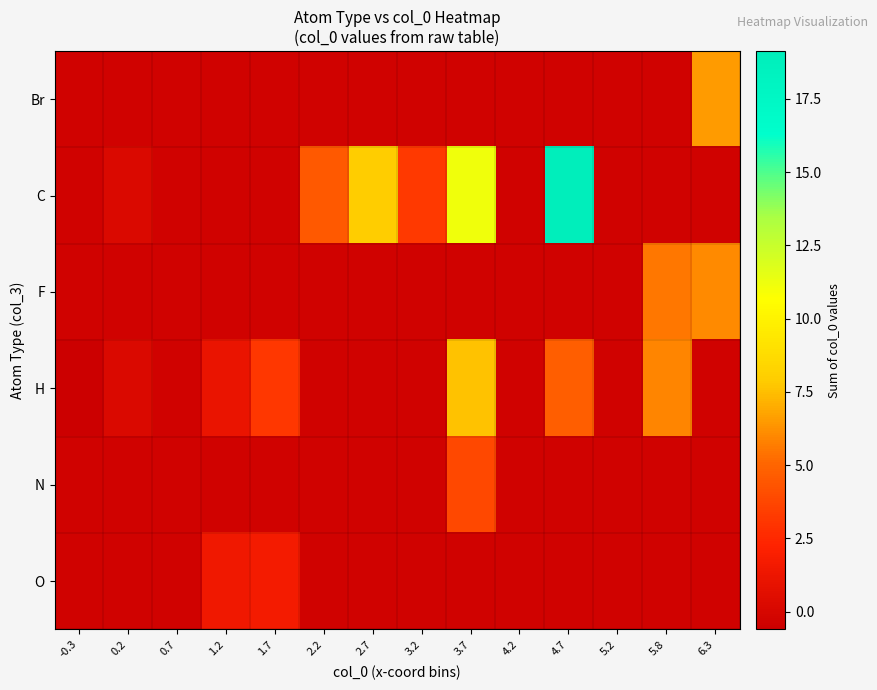

Between 0.7 and 2.7, which is larger?

0.7